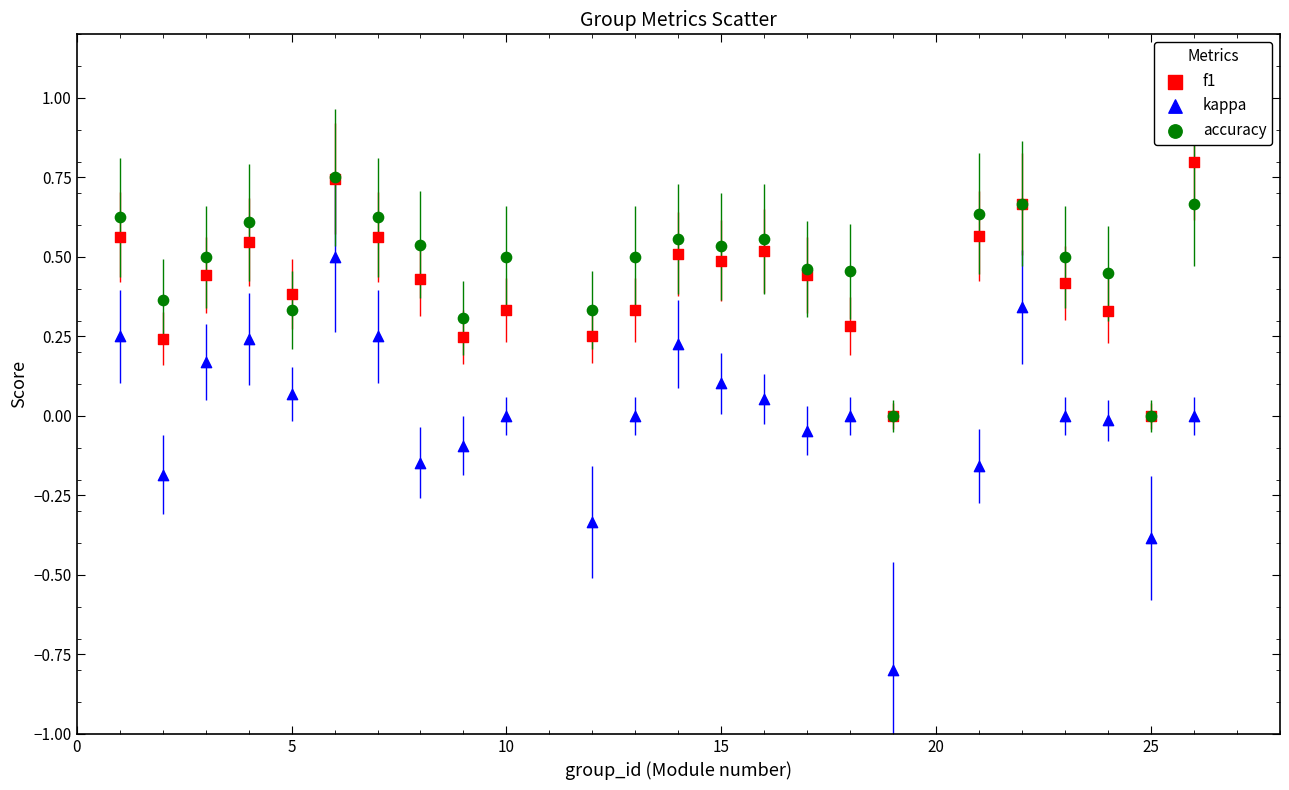

Which series has the widest spread of Y values?

kappa